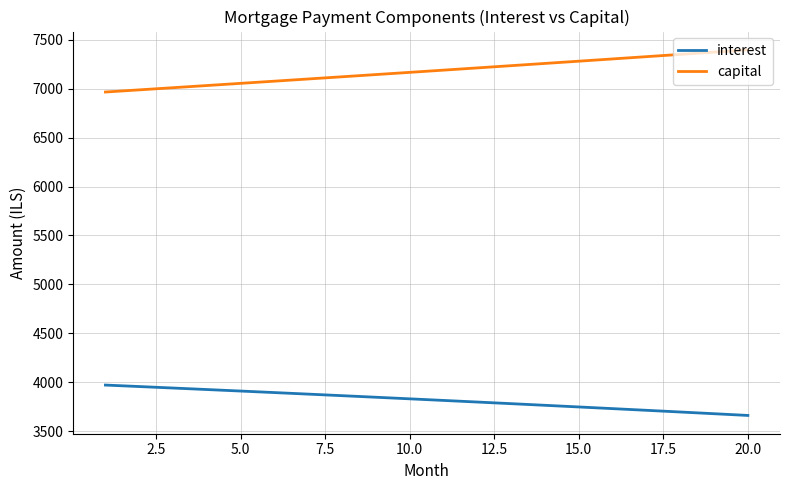

What is the lowest value of the capital series?

6966.4